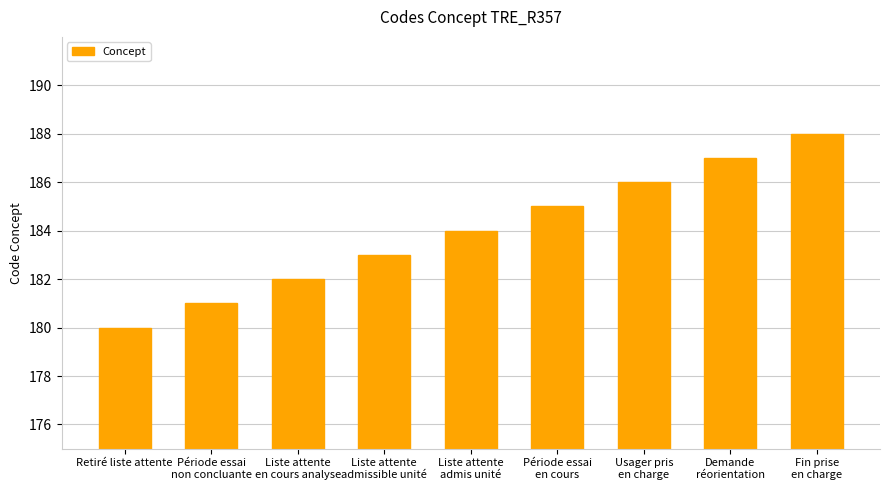

What is the value of the 8th bar from the left?

187